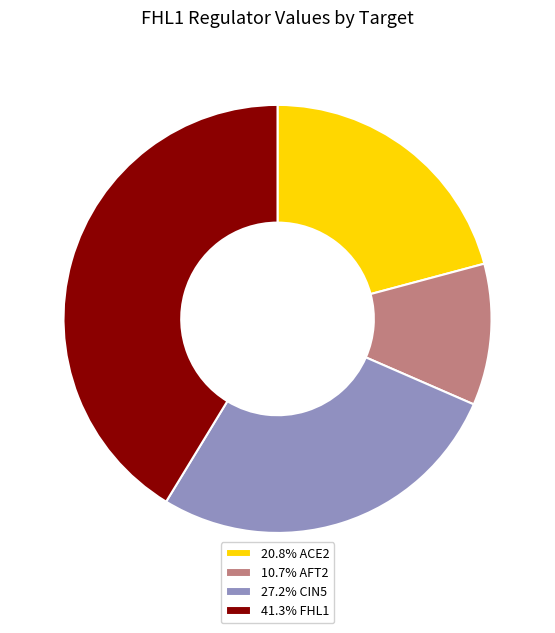

Is the sum of 27.2% CIN5 and 20.8% ACE2 greater than half?

No